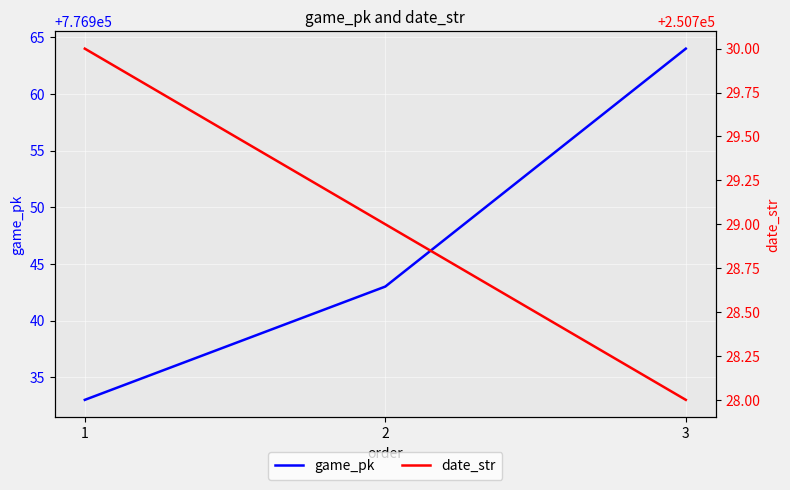

What is the difference between the maximum and minimum values in the game_pk series?

31